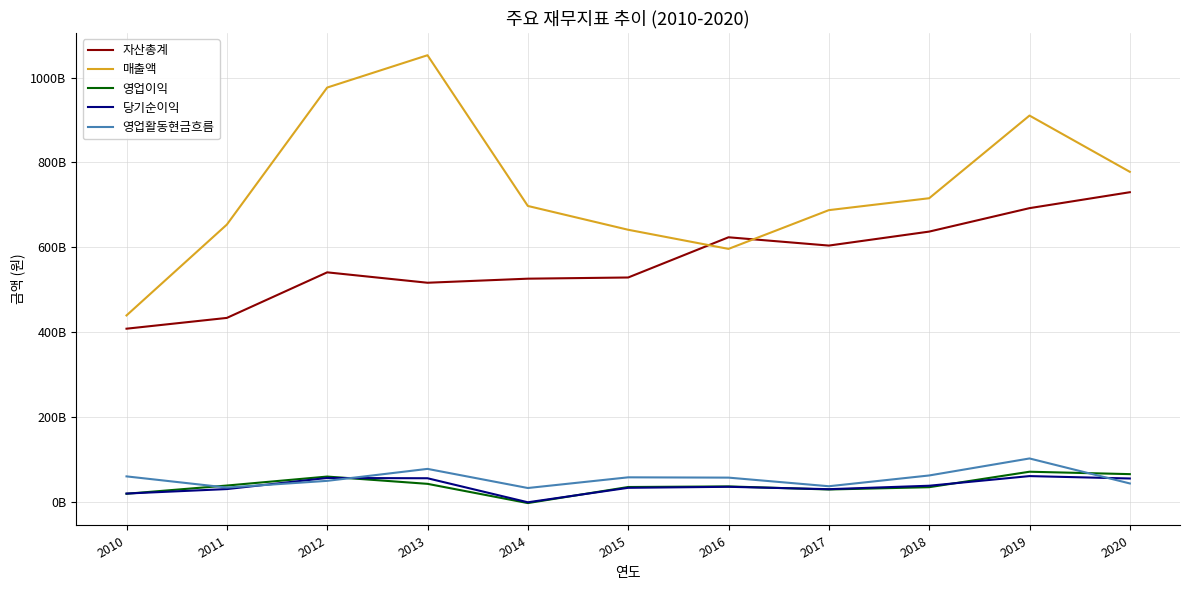

Where is 영업활동현금흐름 nearest to the value 67116446493?

2018